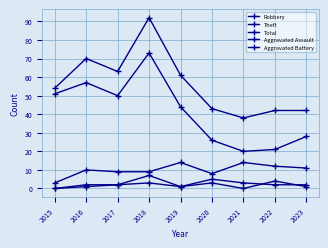

At 2017, list the series in order from largest to smallest.

Total, Theft, Robbery, Aggravated Assault, Aggravated Battery